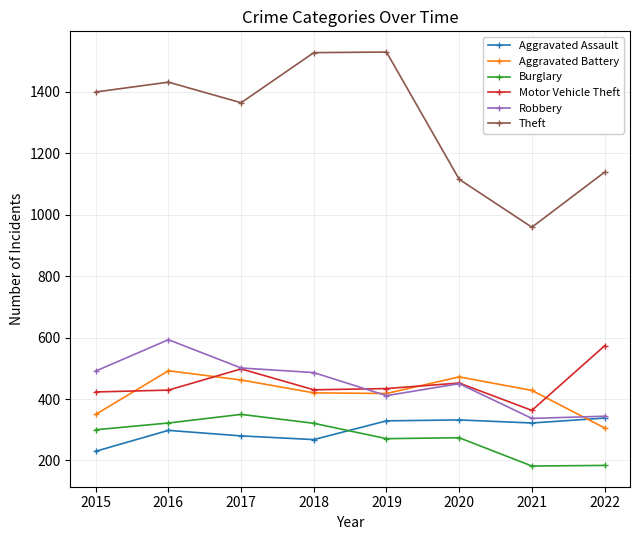

Which series has the widest spread of values?

Theft